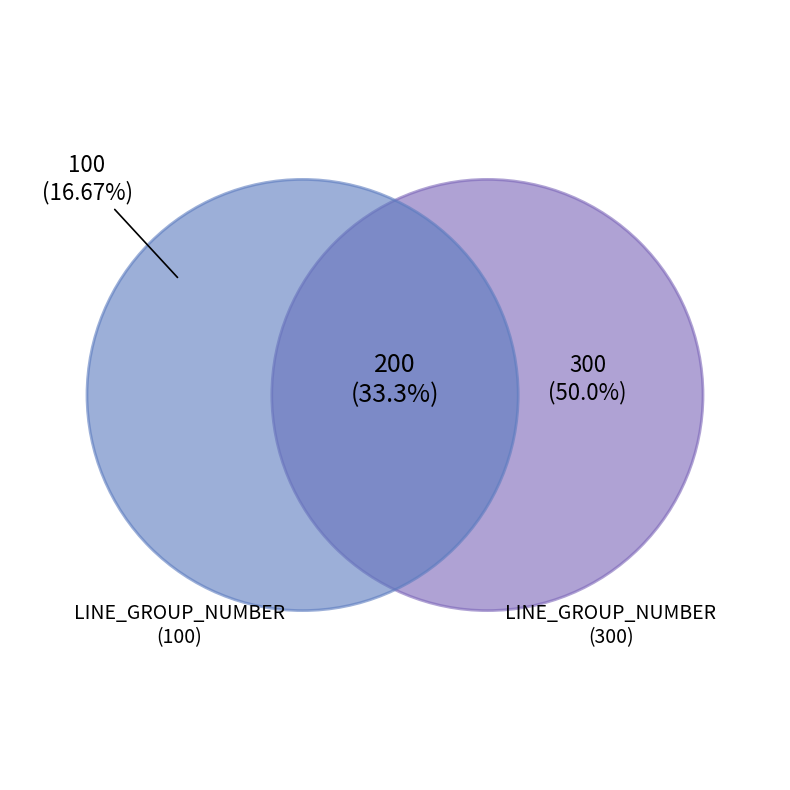

Is there a majority slice in this chart?

No